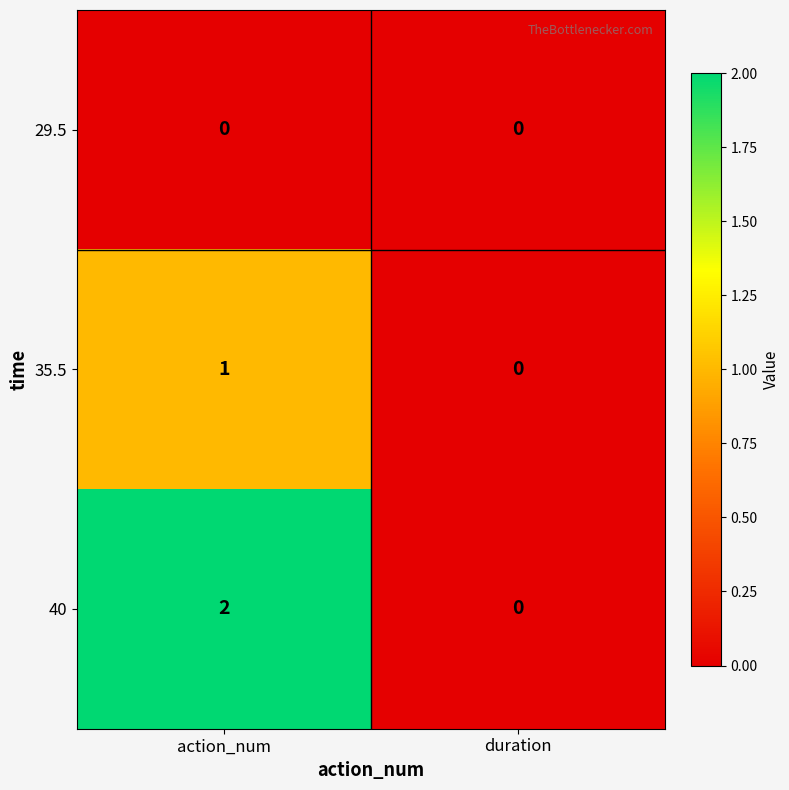

At how many categories does at least one series exceed 1?

1